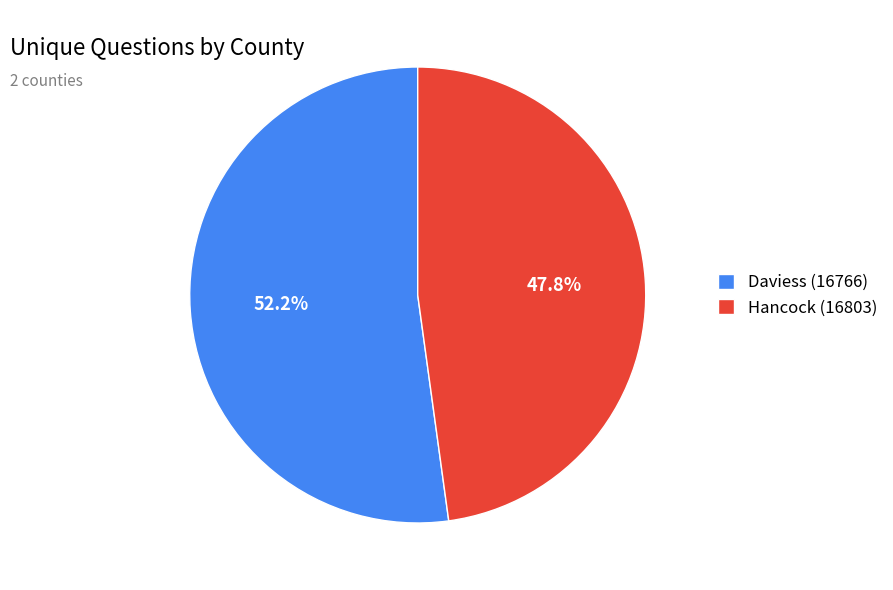

To the nearest percent, what is the difference between the Hancock (16803) and Daviess (16766) slice percentages?

4%